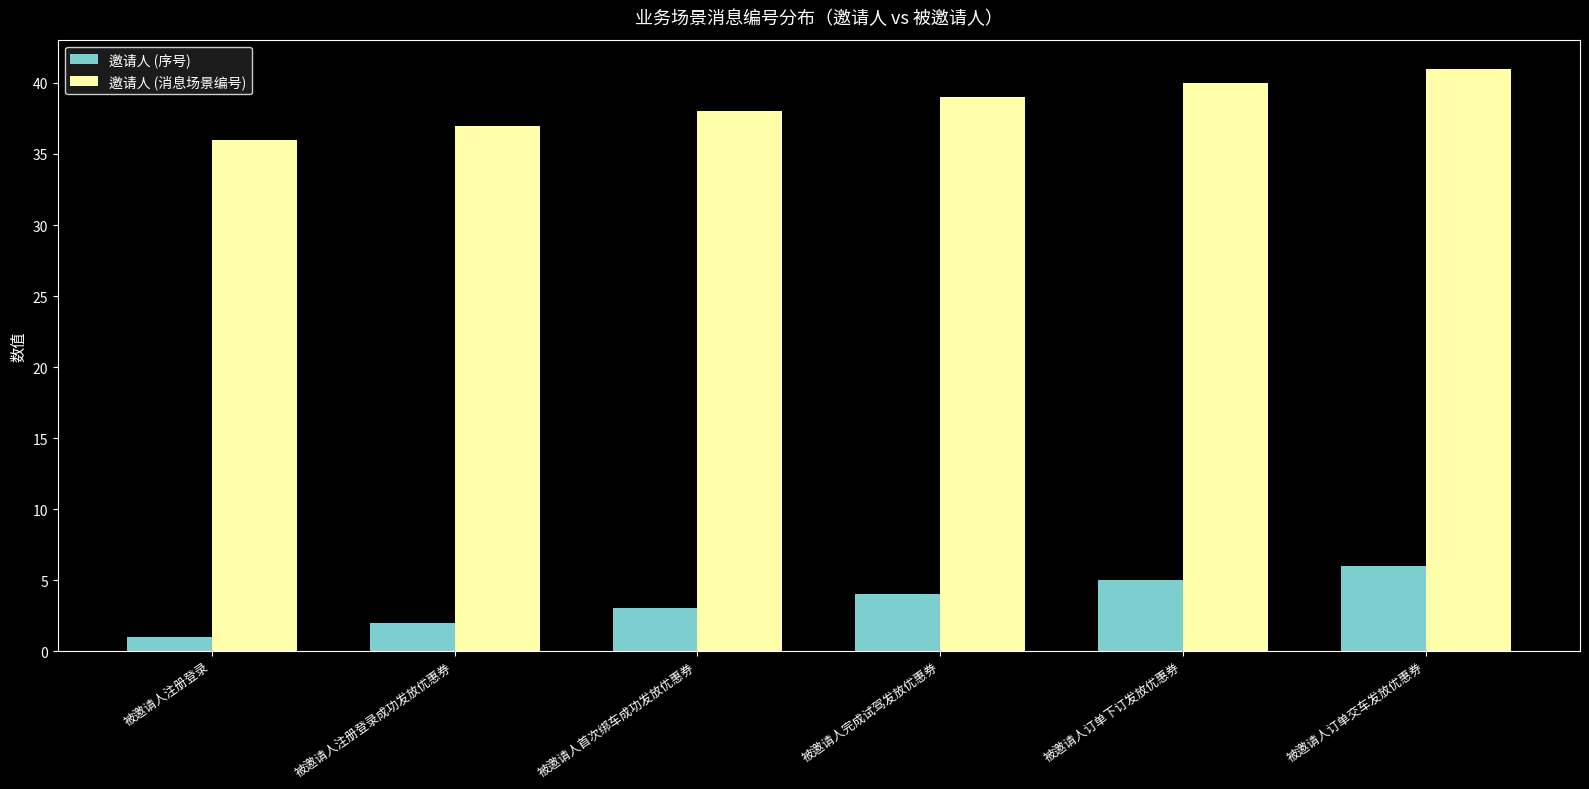

What is the maximum value for 邀请人 (序号)?

6